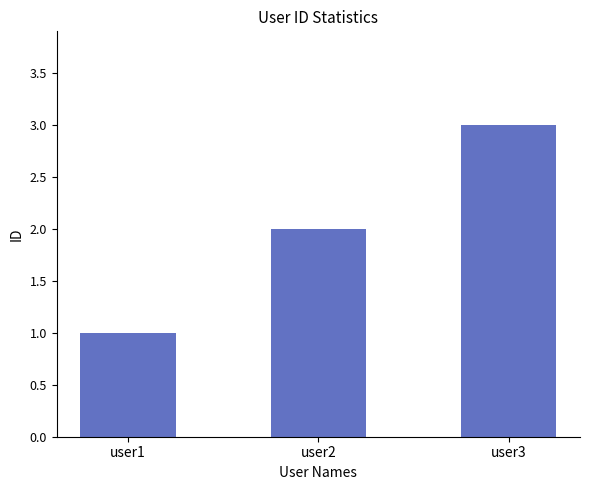

What is the difference between the maximum and second lowest values?

1